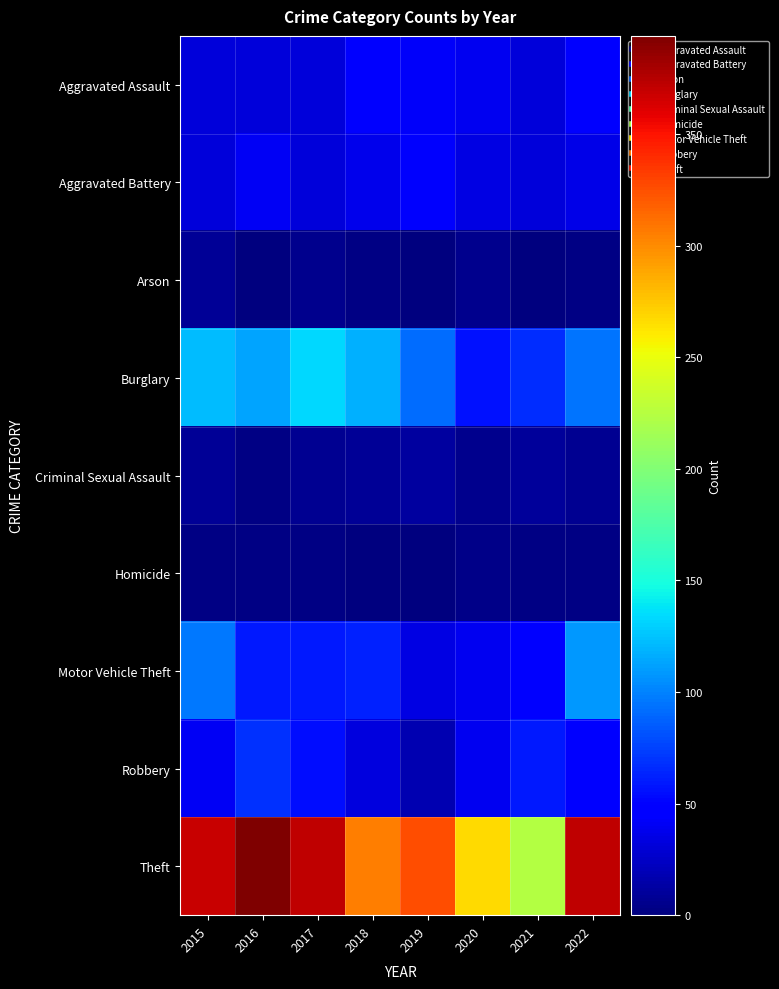

Which series changed the most between 2016 and 2021?

Theft